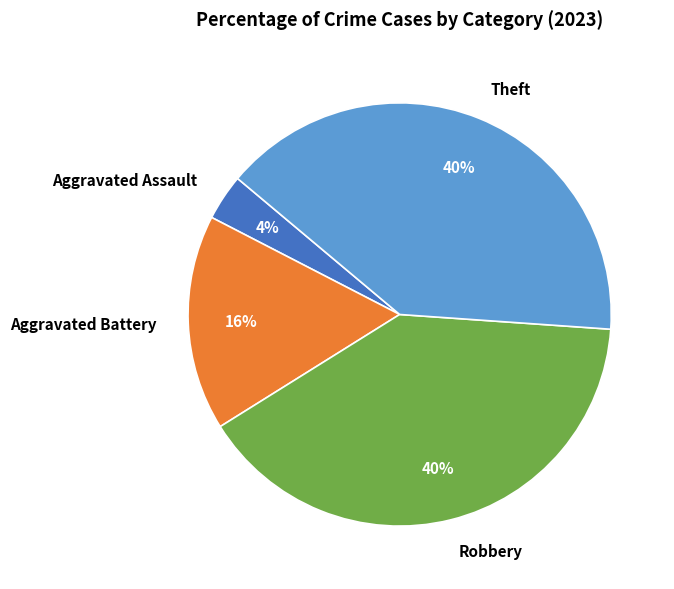

Which slice is the smallest?

Aggravated Assault